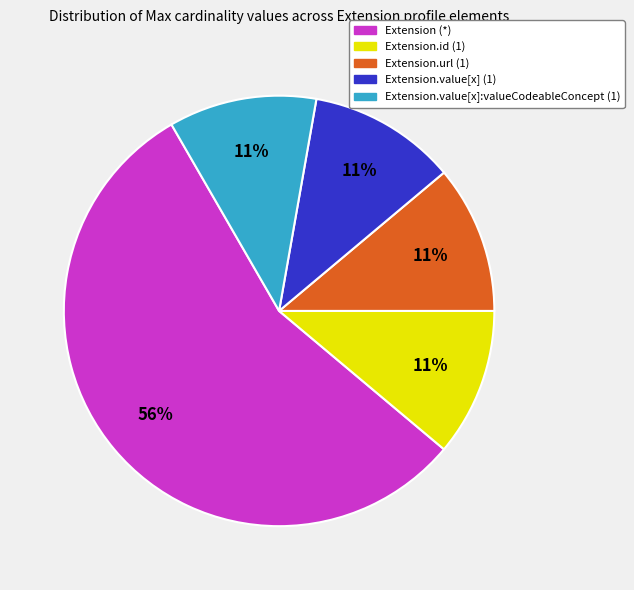

To the nearest percent, what is the average slice percentage?

20%